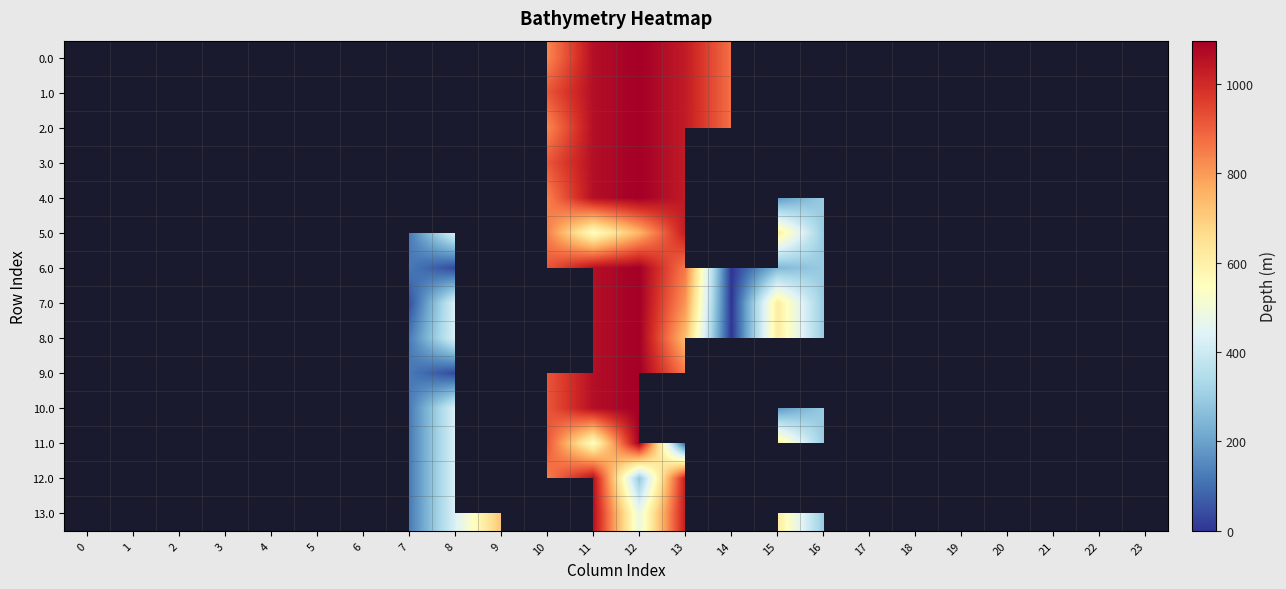

Which category has the highest value across all series?

12